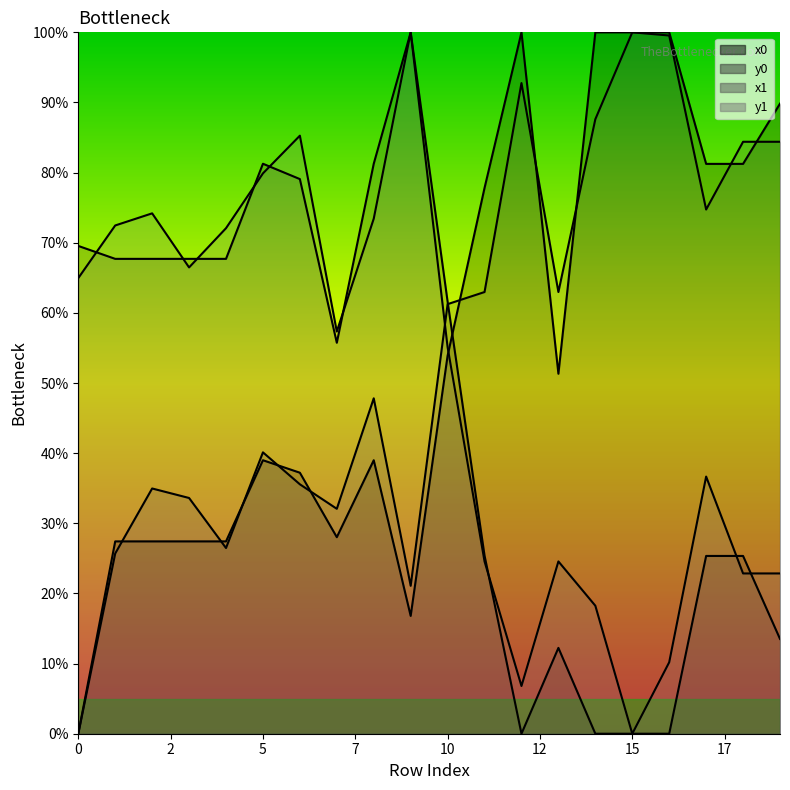

What is the difference between the x0 values at 3 and 18?

53.8